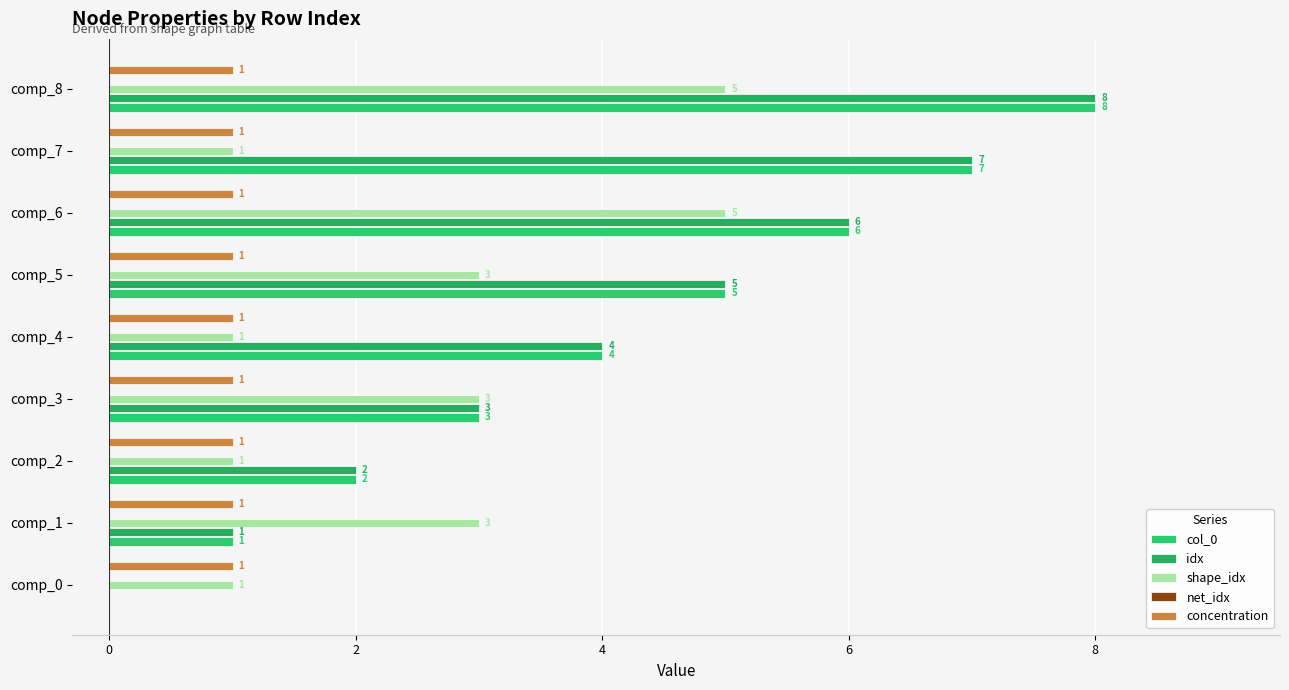

How many data points does each series have?

9